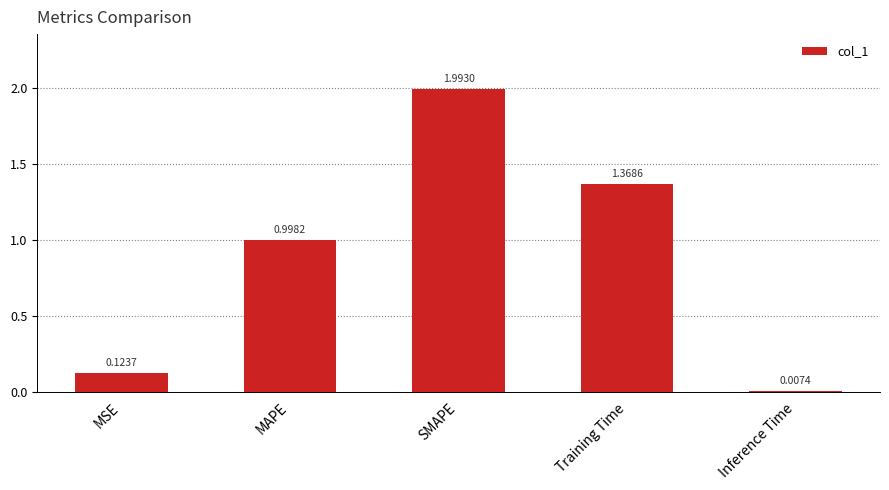

Which category has the highest value across all series?

SMAPE